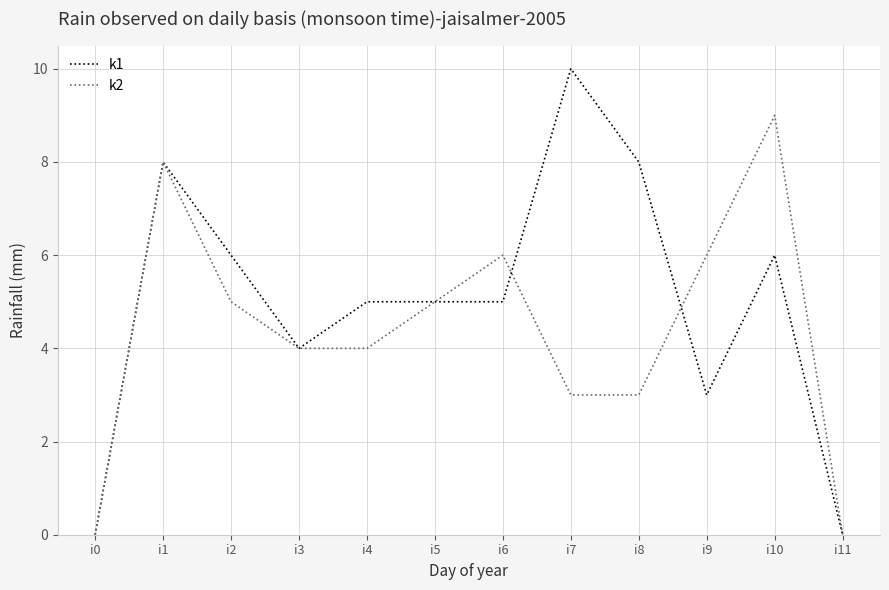

Reading right to left, what are all the values shown in this chart?

k1: 0	6	3	8	10	5	5	5	4	6	8	0
k2: 0	9	6	3	3	6	5	4	4	5	8	0